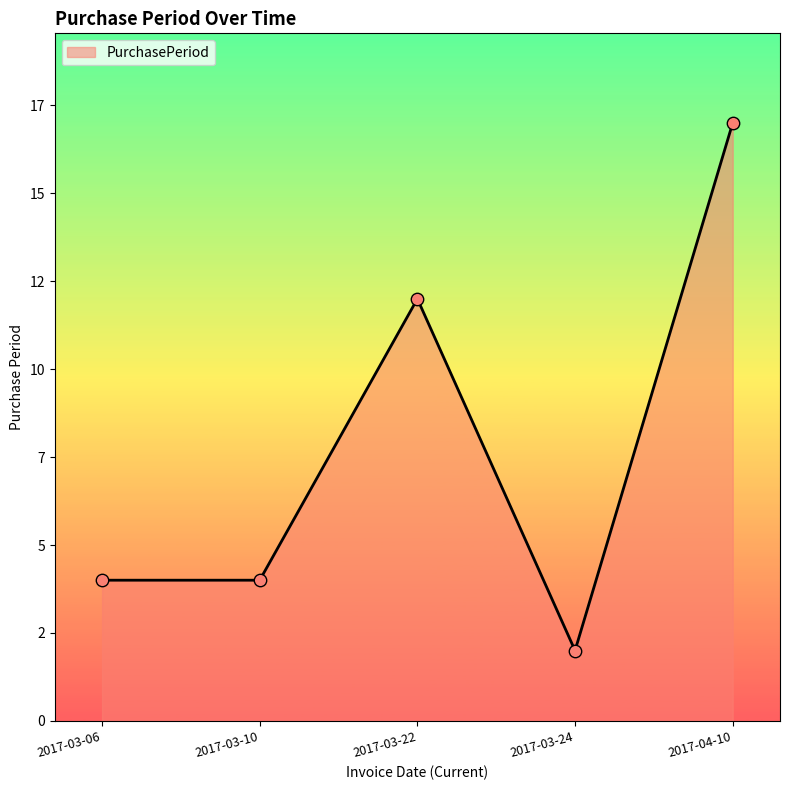

Between 2017-03-24 and 2017-04-10, which is larger?

2017-04-10